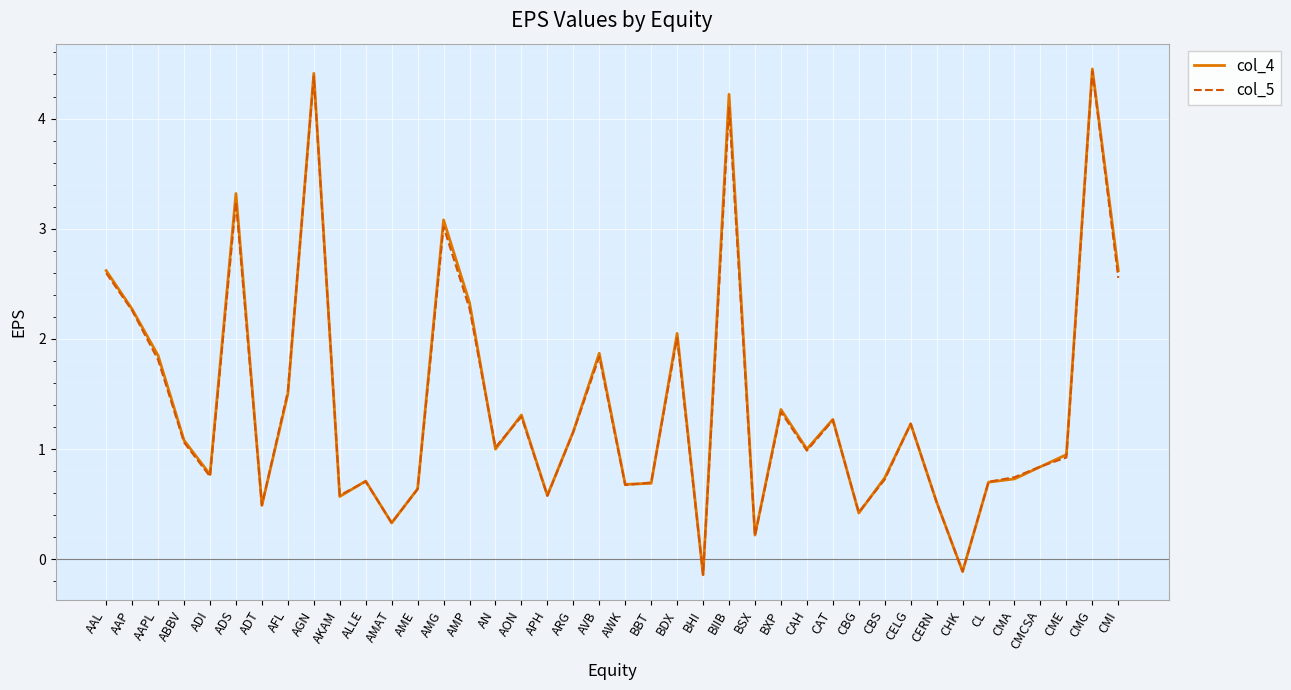

What is the difference between the col_5 values at ADS and CMA?

2.5